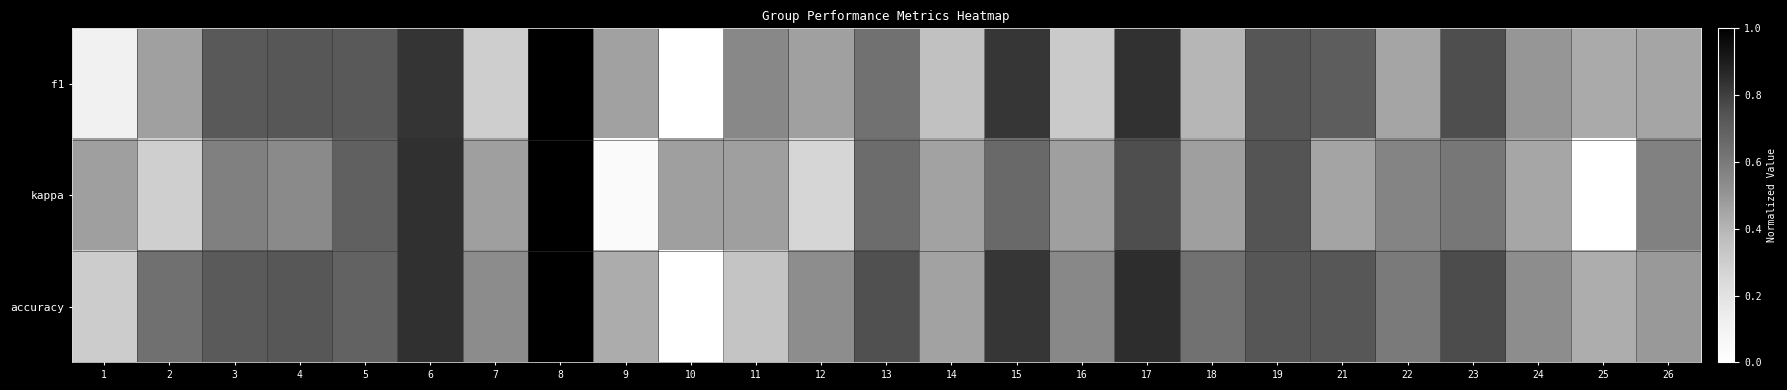

Rank the series by their maximum value, from highest to lowest.

f1, kappa, accuracy